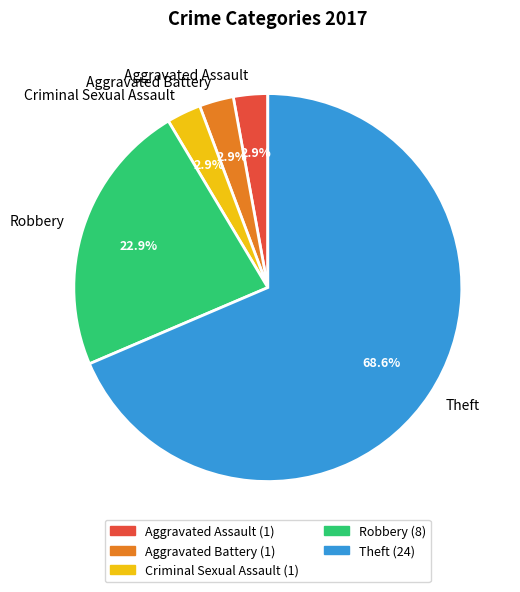

Does Aggravated Battery represent more than half of the total?

No